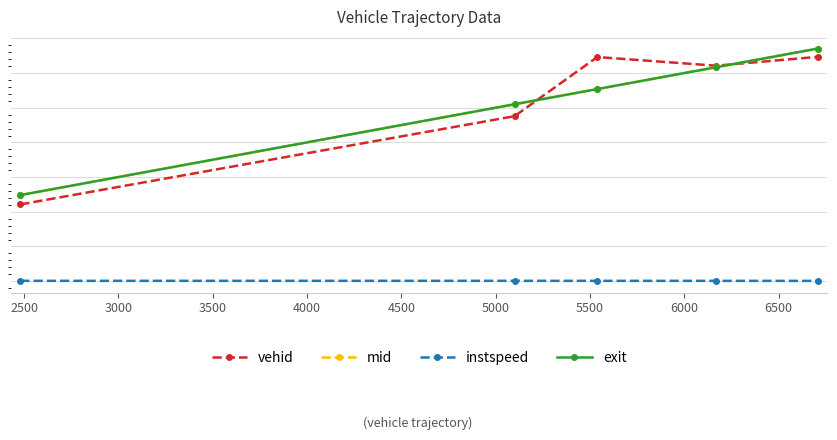

What is the average value of the mid series?

5200.1